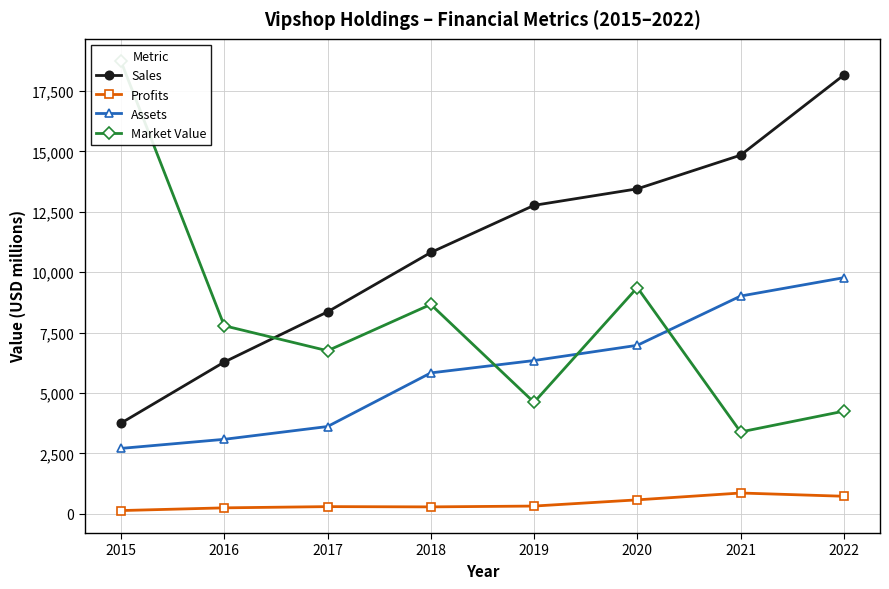

What is the value of the Market Value point at the 1st from the left?

18727.0